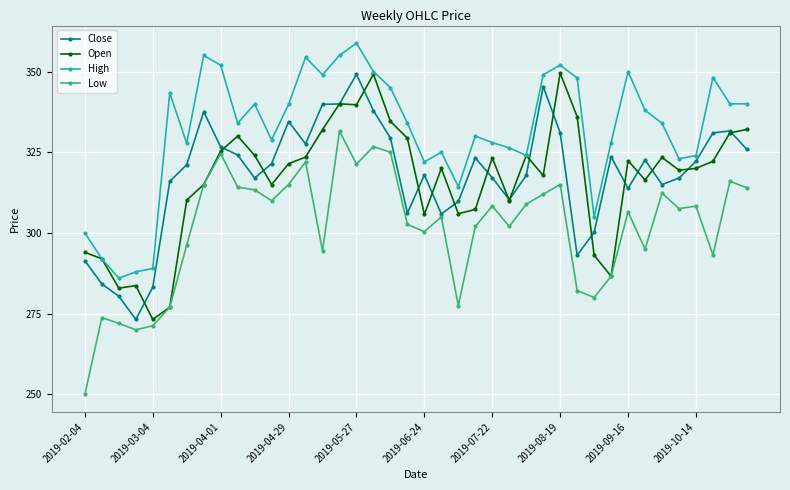

How many categories are shown in the chart?

40